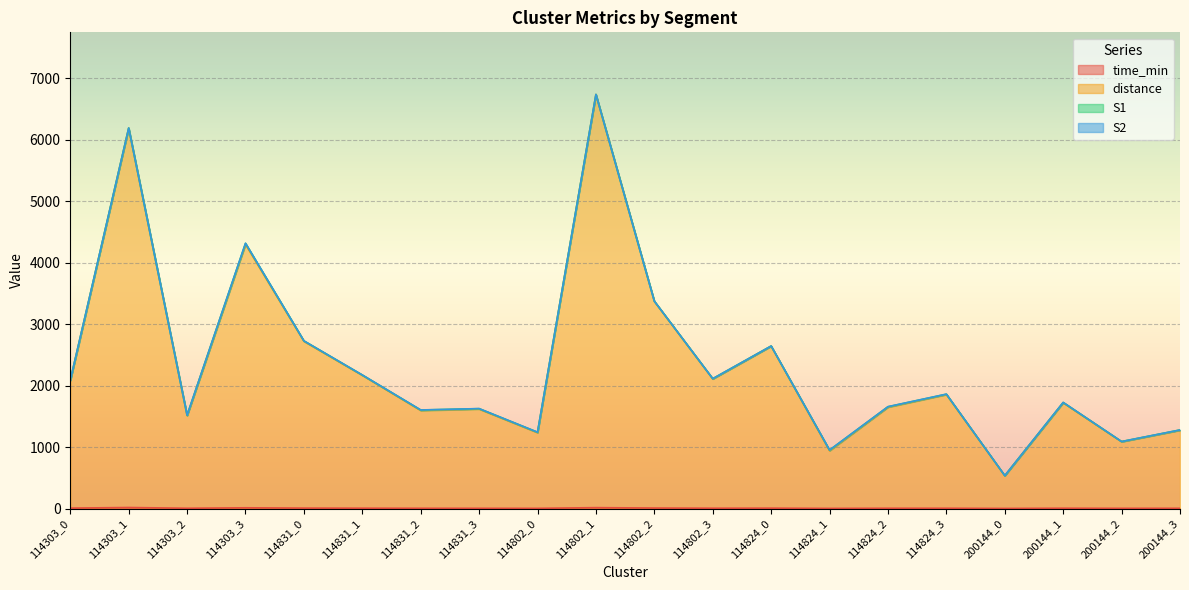

Which category has the lowest value in the distance series?

200144_0